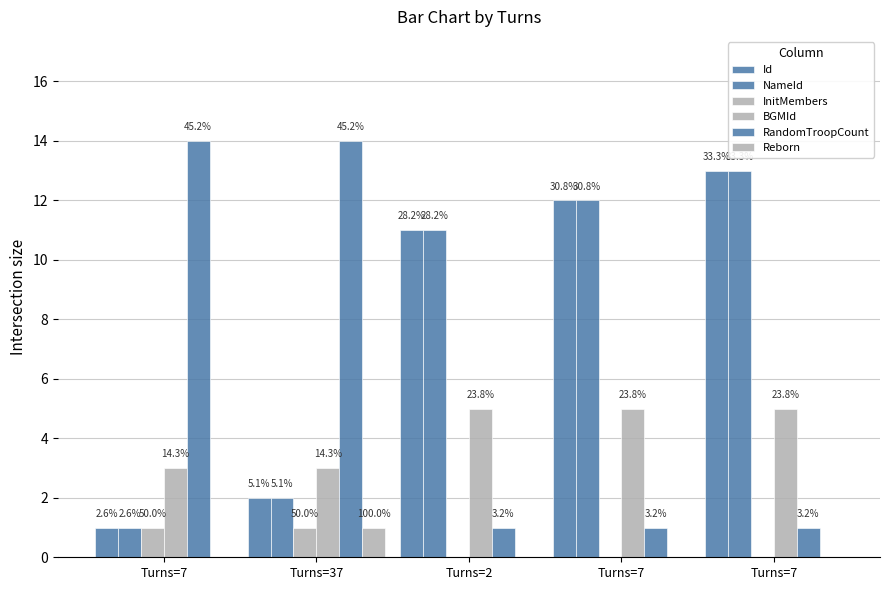

What is the sum of the Id values at Turns=7 and Turns=7?

13